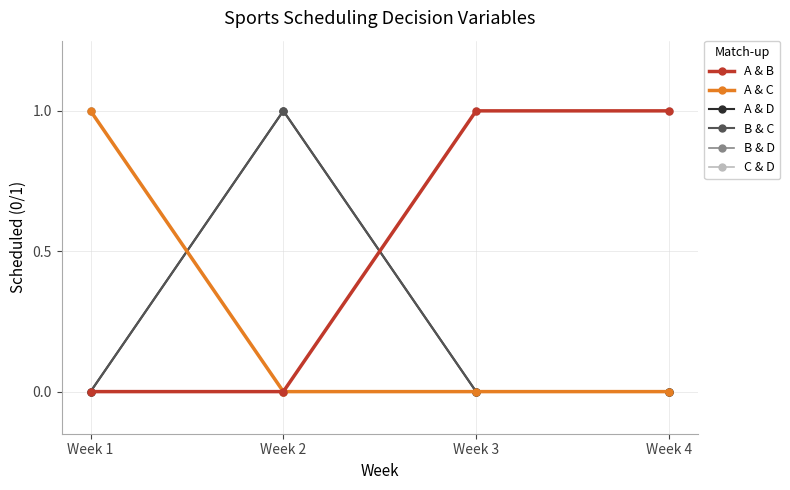

Does the chart have visible grid lines?

Yes